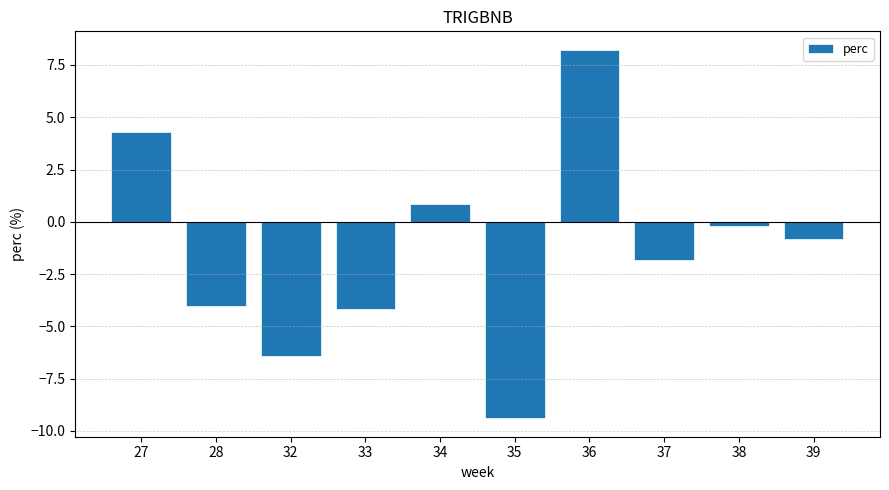

Rank the categories by value from lowest to highest.

35, 32, 33, 28, 37, 39, 38, 34, 27, 36